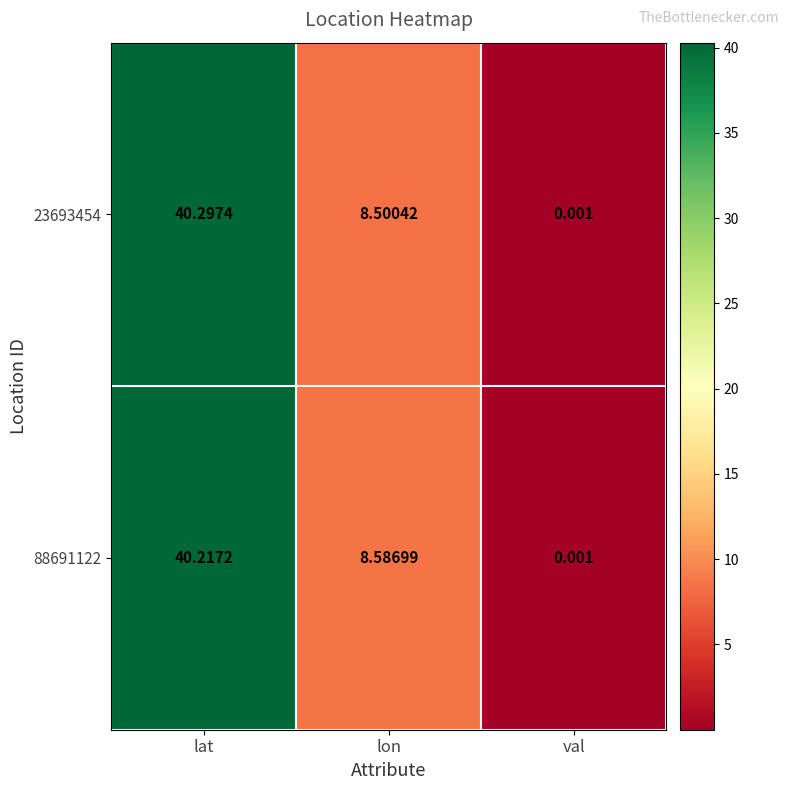

At which category is the sum across all series the highest?

lat